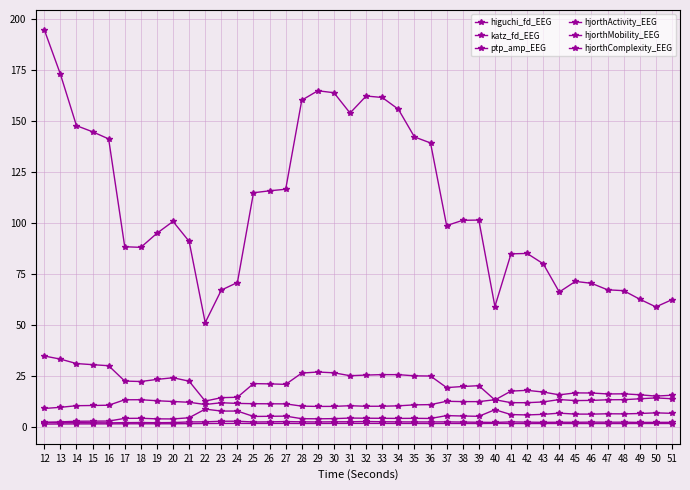

How many lines are shown in the chart?

6